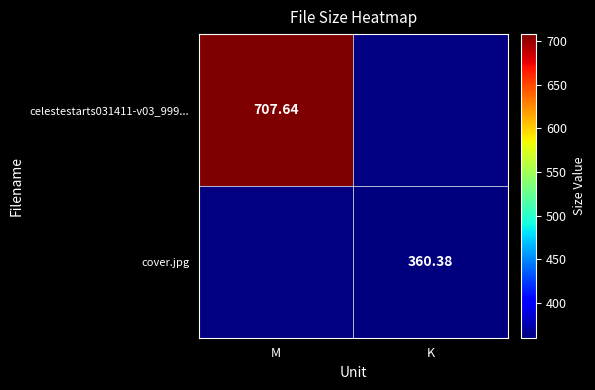

The value of celestestarts031411-v03_999... at K is 0.0. True or false?

True